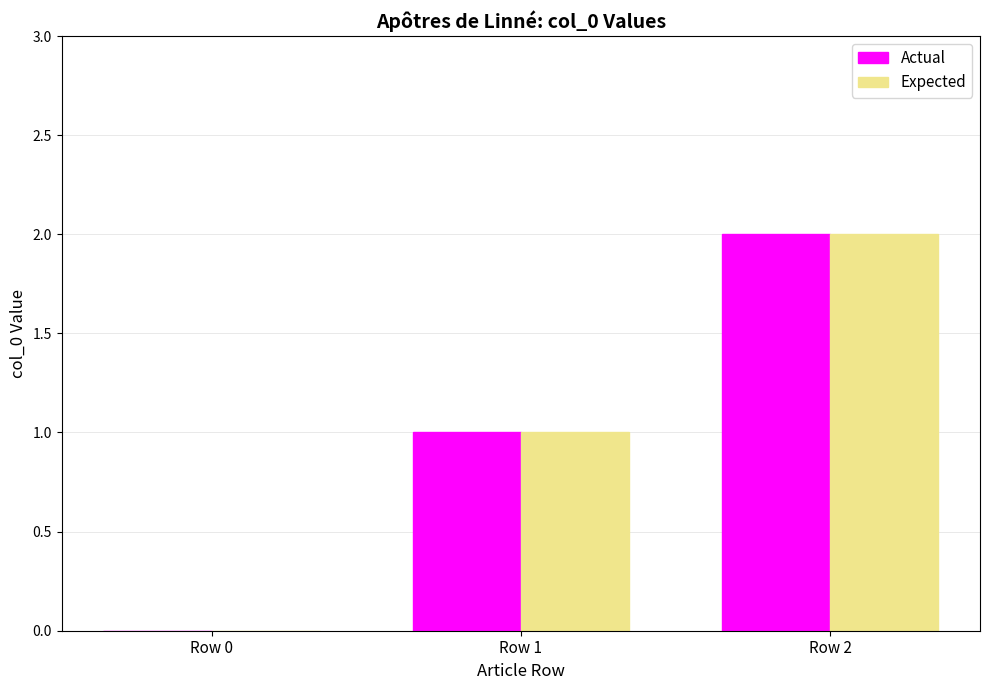

What are all the series names shown in the legend?

Actual, Expected